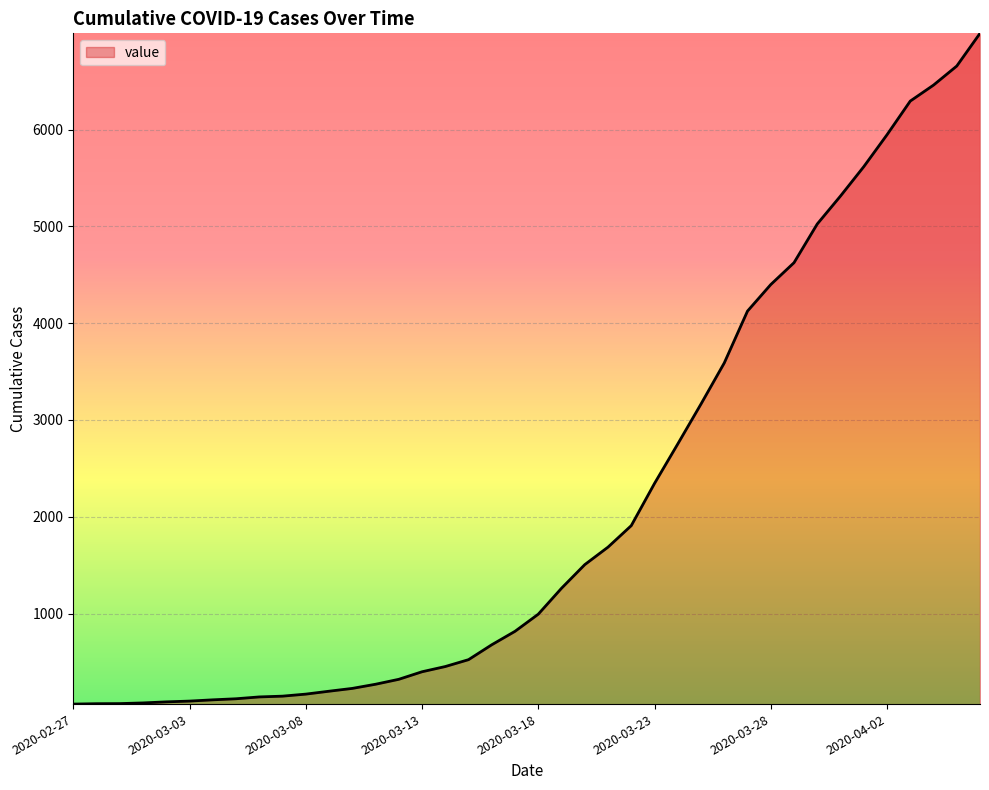

What is the difference between the maximum and minimum values?

6931